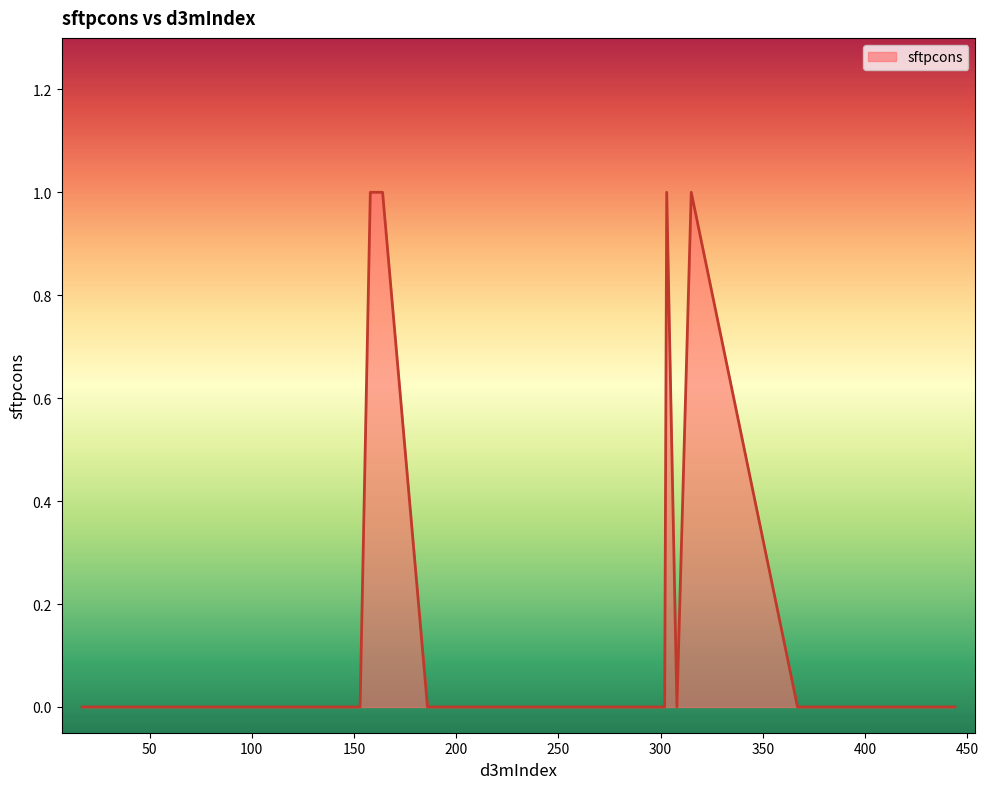

At which label is the value closest to 0?

153